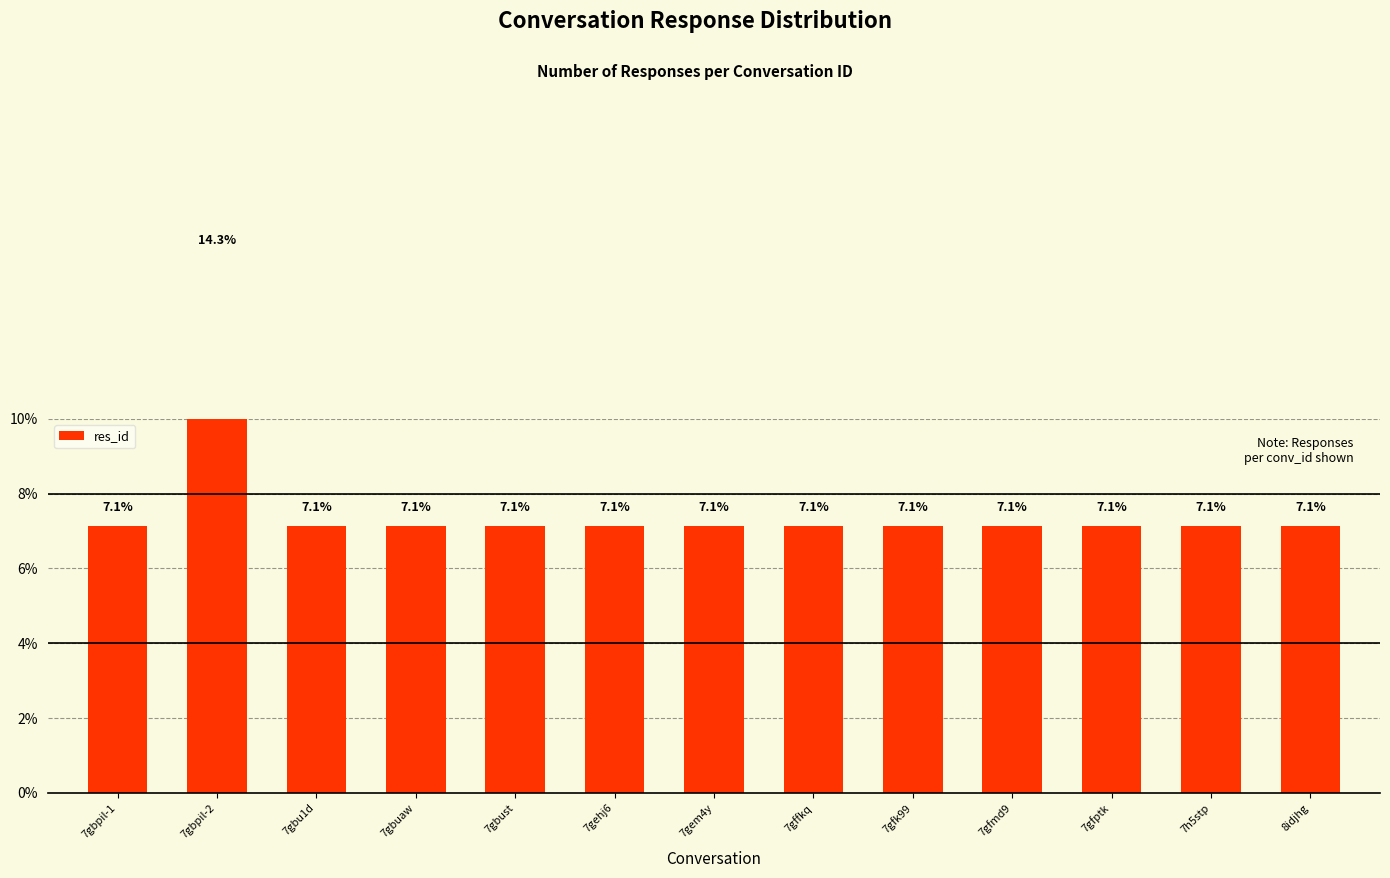

What is the approximate value at 7gehj6?

7.1